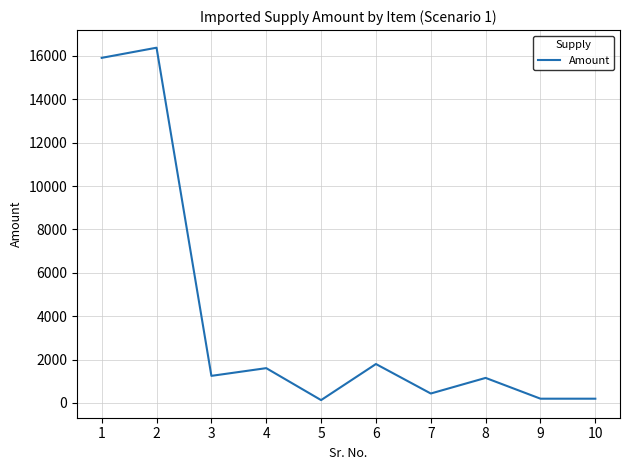

What is the change in value from 2 to 4?

-14778